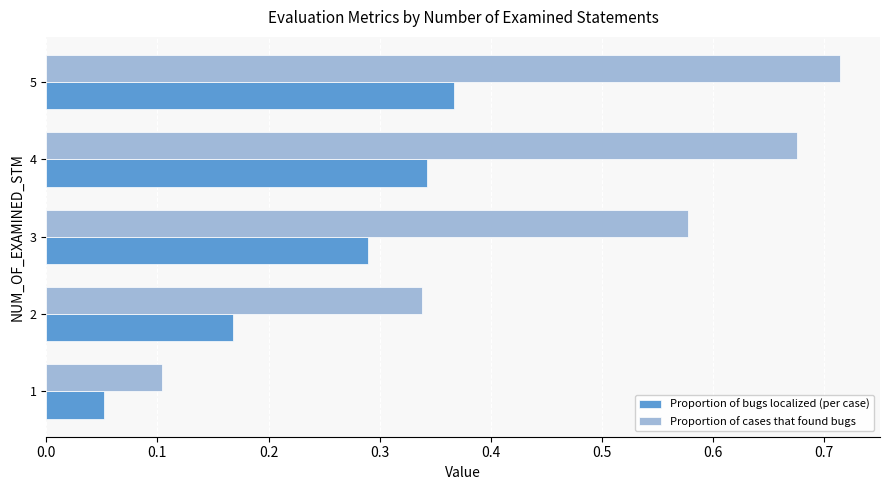

List the series in order of their peak value, lowest first.

Proportion of bugs localized (per case), Proportion of cases that found bugs